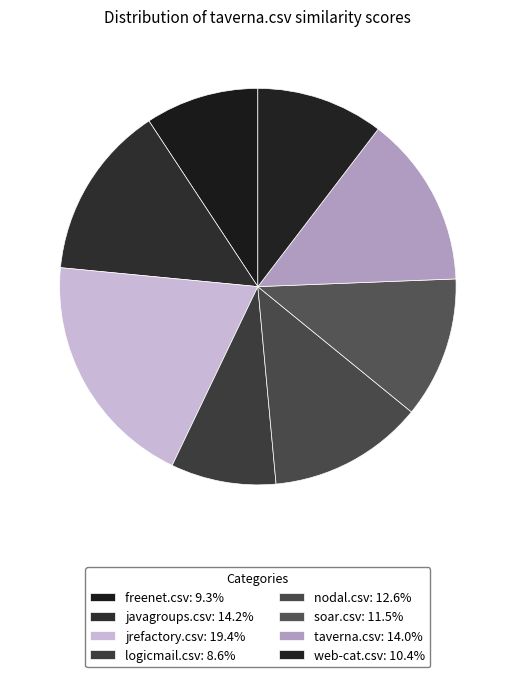

The javagroups.csv slice represents 14% of the pie. True or false?

True